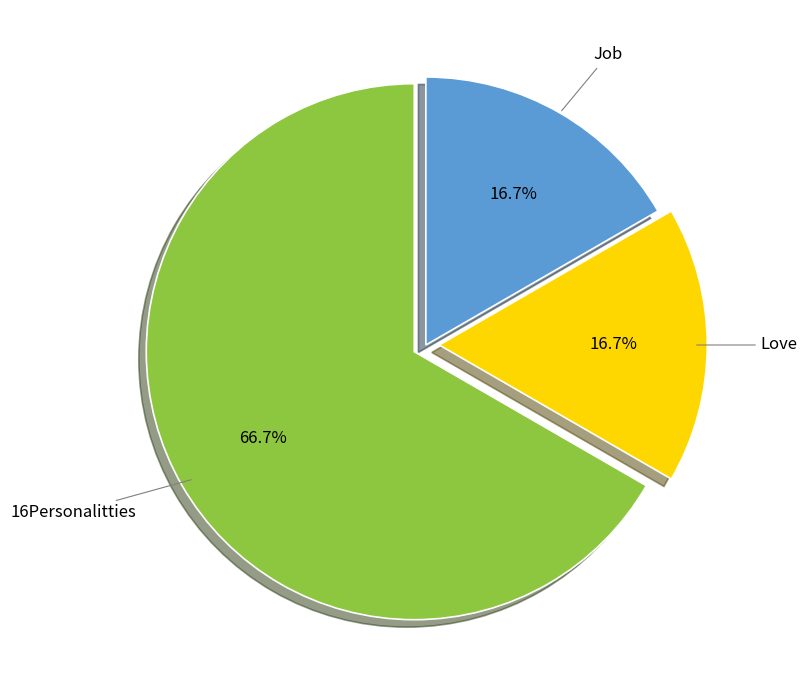

Does any single category account for the majority?

Yes